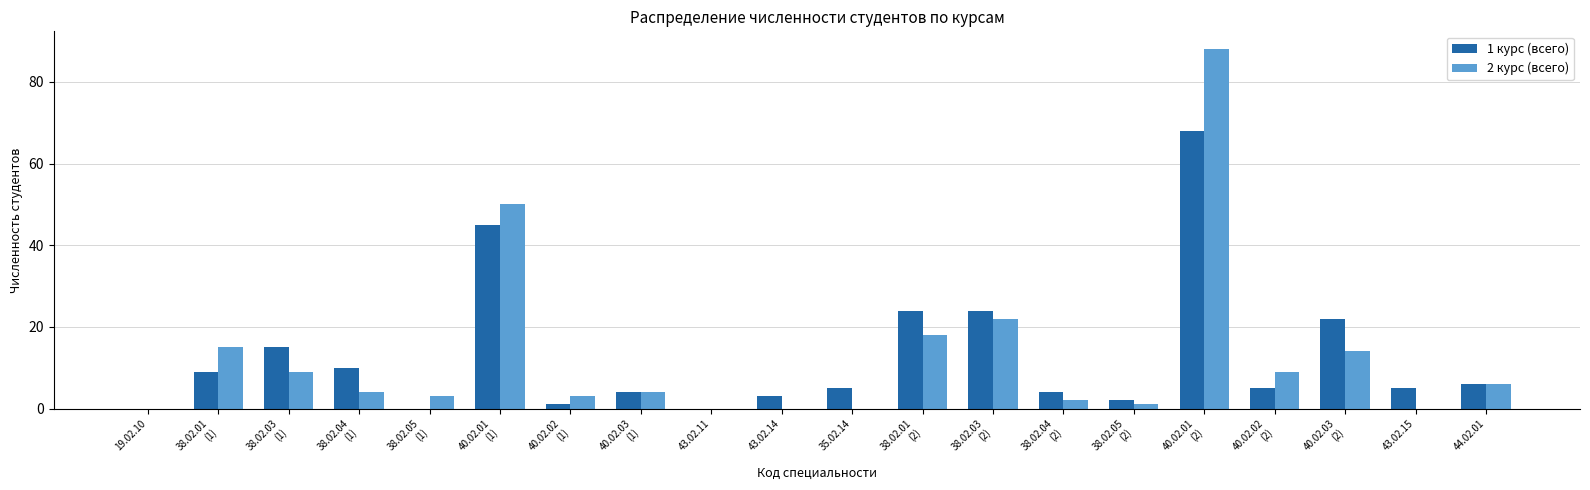

Are the bars grouped side by side (vs. stacked)?

Yes